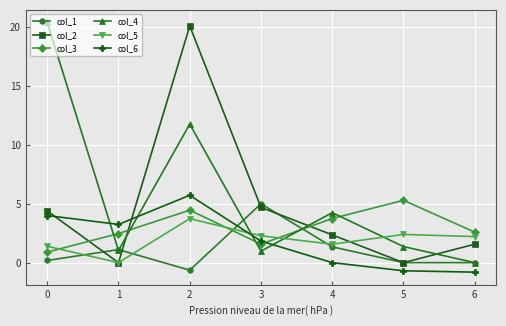

Read the col_4 value at 4.

4.2